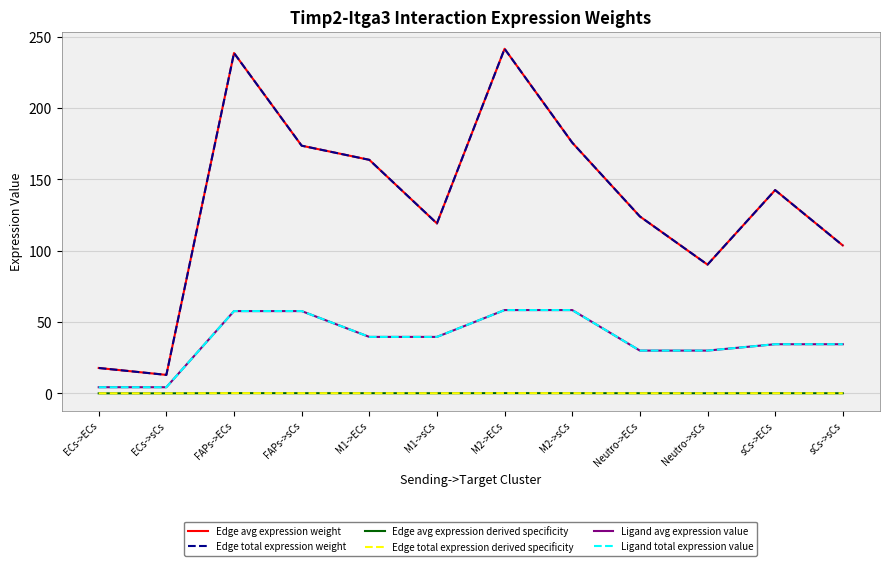

Rank the series by their maximum value, from lowest to highest.

Edge avg expression derived specificity, Edge total expression derived specificity, Ligand avg expression value, Ligand total expression value, Edge avg expression weight, Edge total expression weight